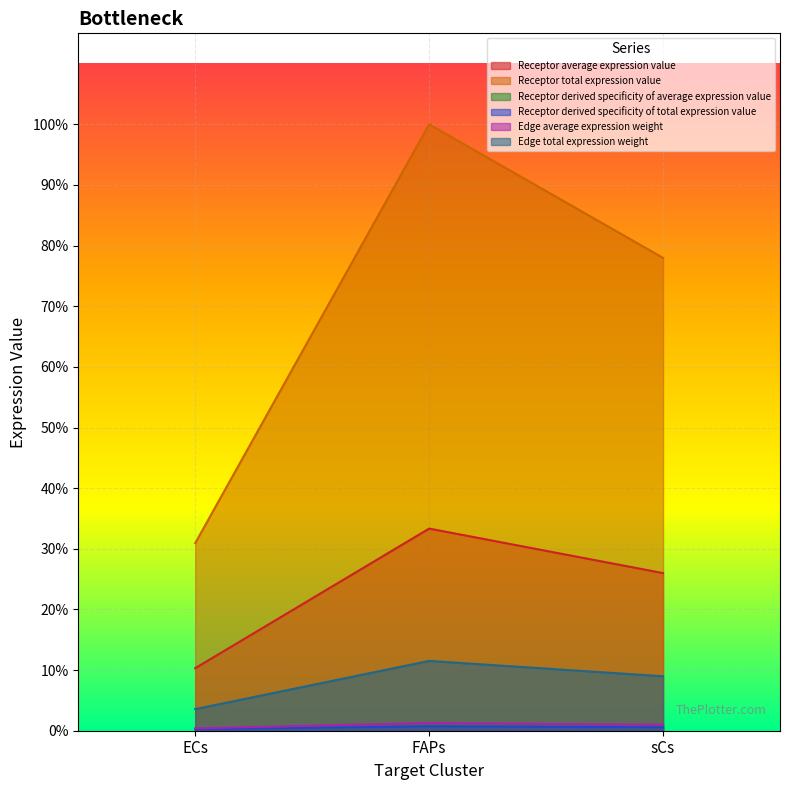

Which has a higher value, sCs or FAPs?

FAPs